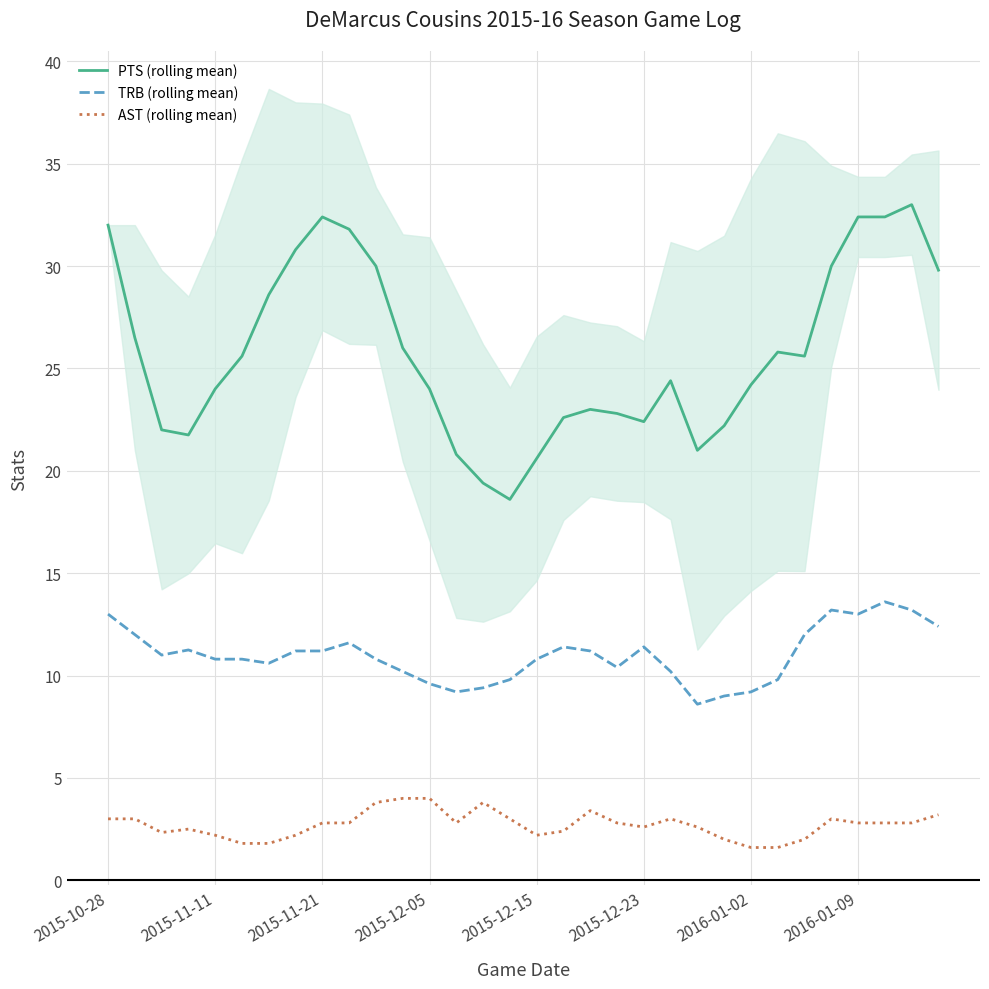

What is the minimum value for AST (rolling mean)?

1.6